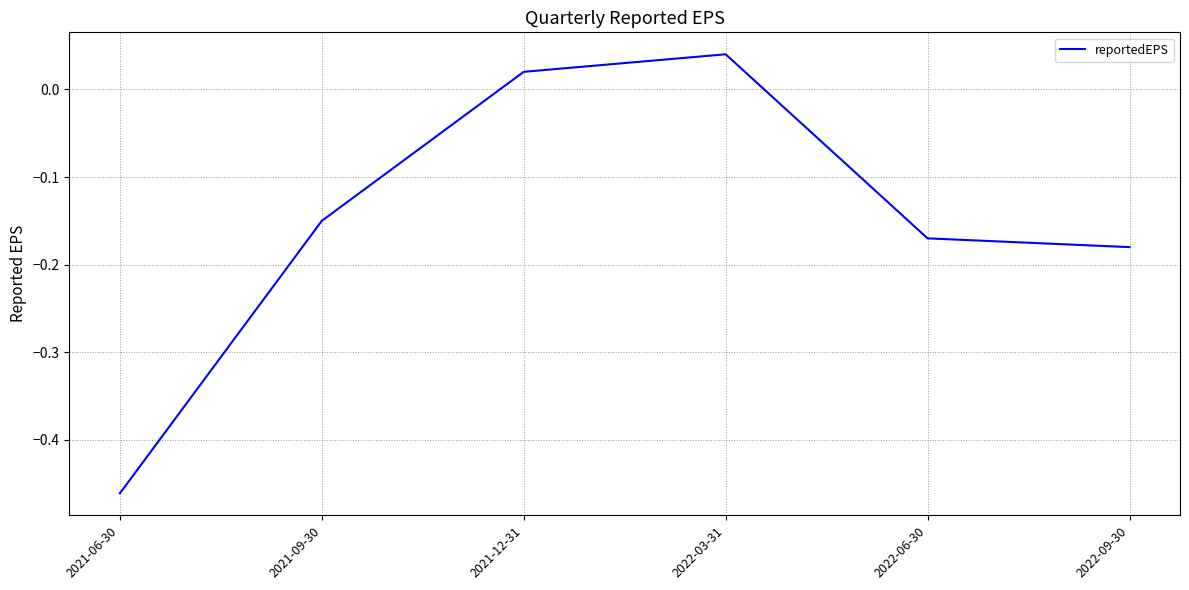

Count the number of data series in this chart.

1